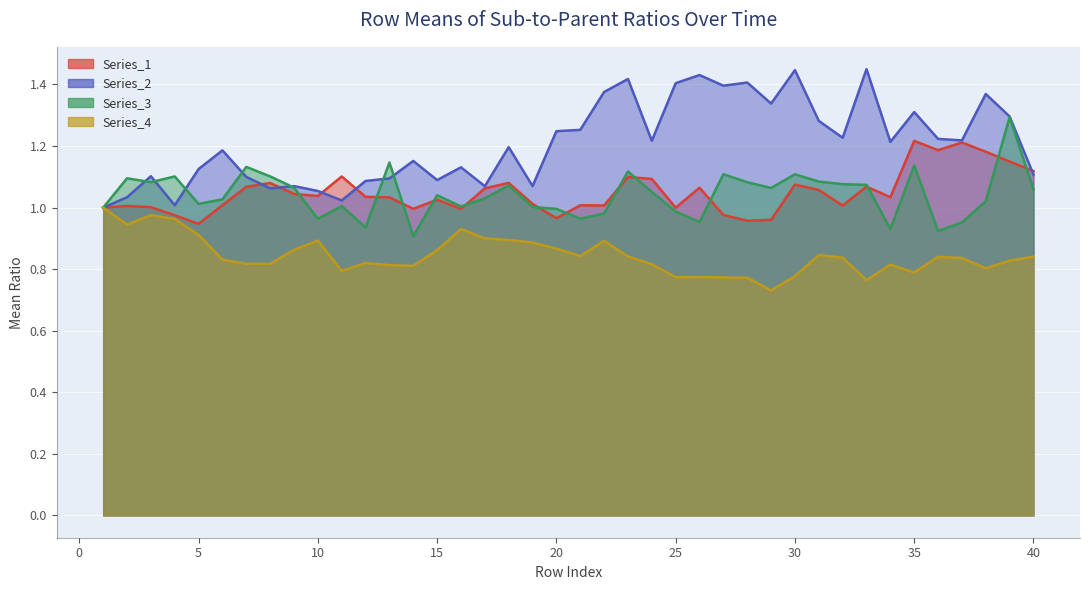

The Series_1 series shows 0.9 at 5. True or false?

True